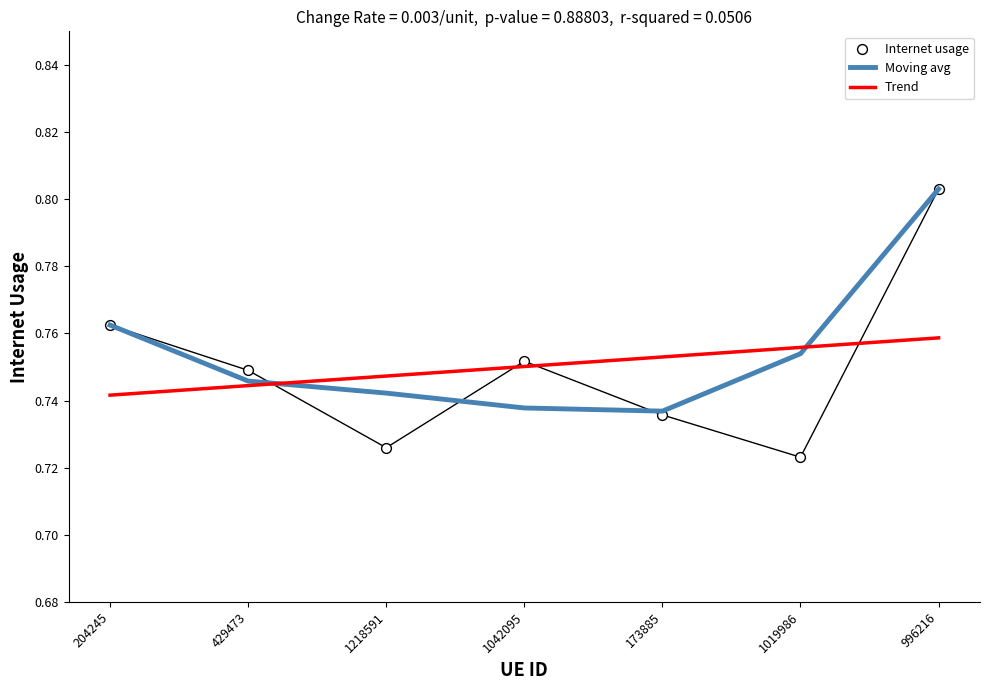

Is the value of Trend at 996216 greater than the value of Internet usage at 1019986?

Yes